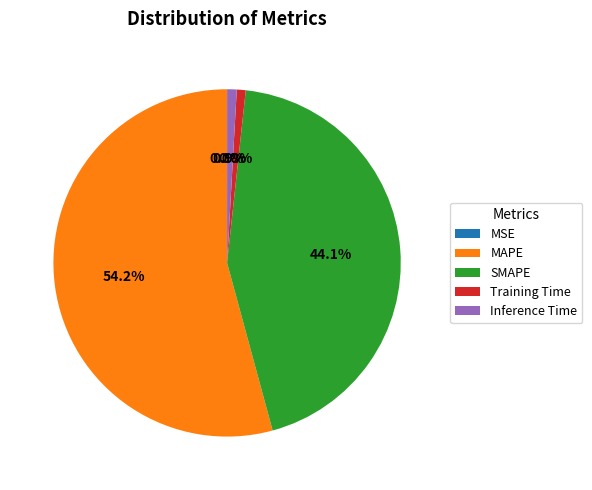

What percentage is the SMAPE slice, to the nearest percent?

44%